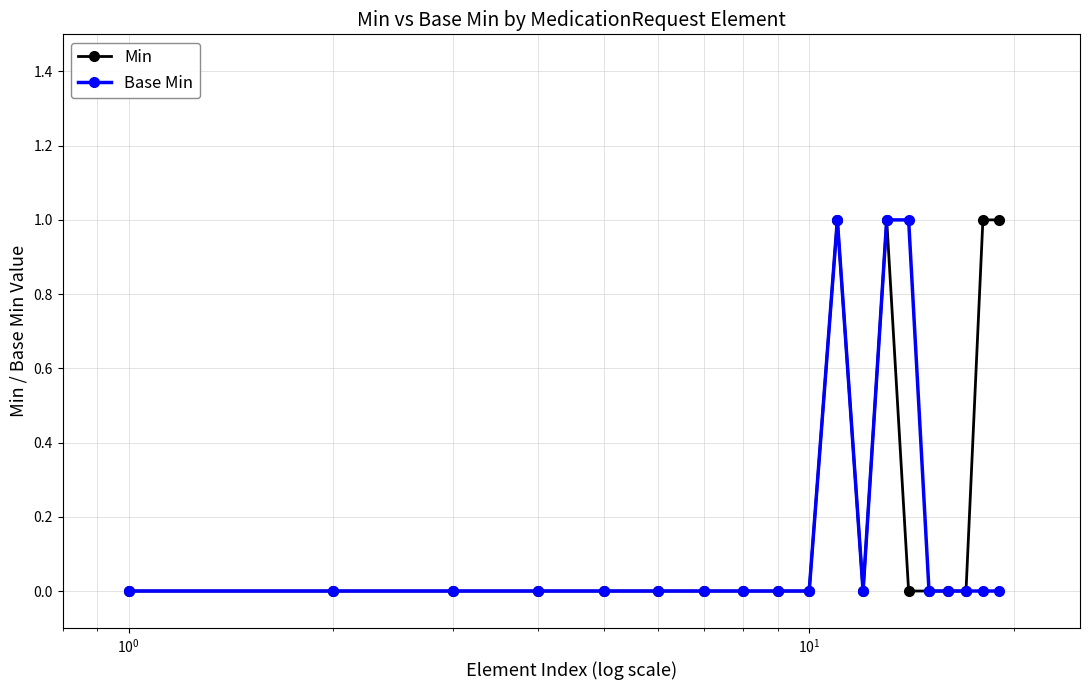

What is the sum of all Base Min values?

3